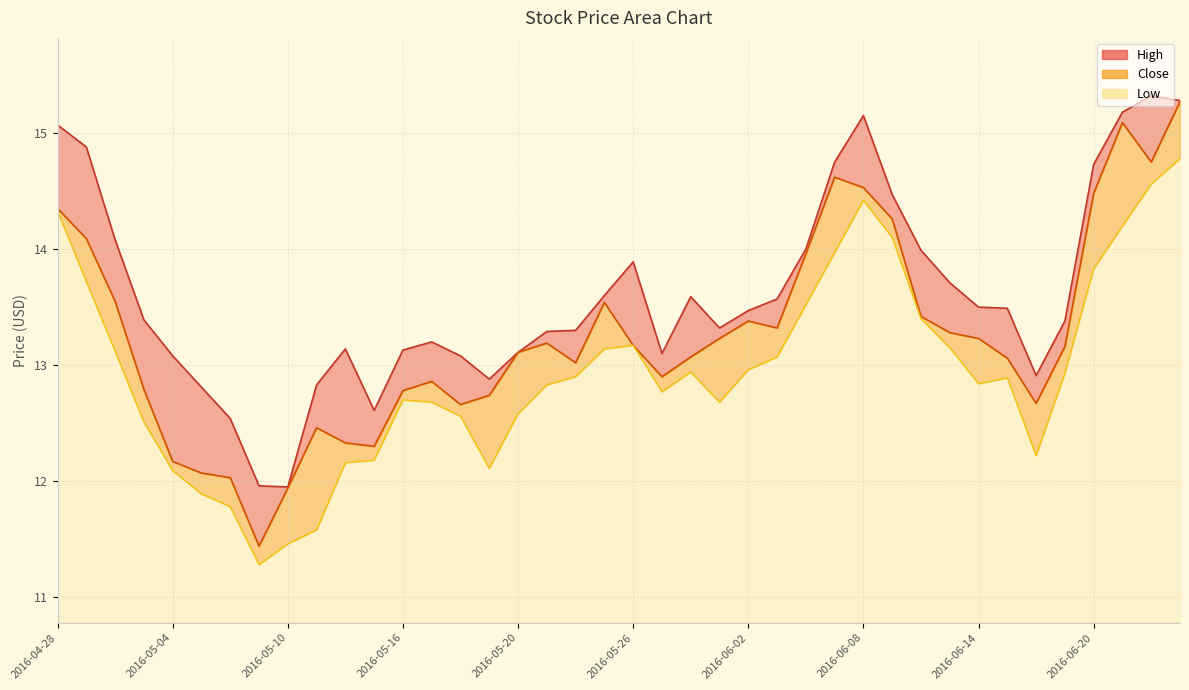

Is the value of Low at 2016-06-03 greater than the value of High at 2016-06-16?

Yes